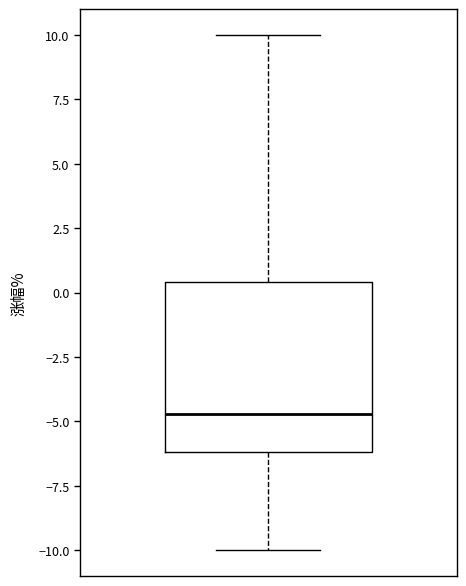

Where is the upper edge of the box on the y-axis? The values are not printed on the chart, so give them approximately, as read against the axis.

0.5